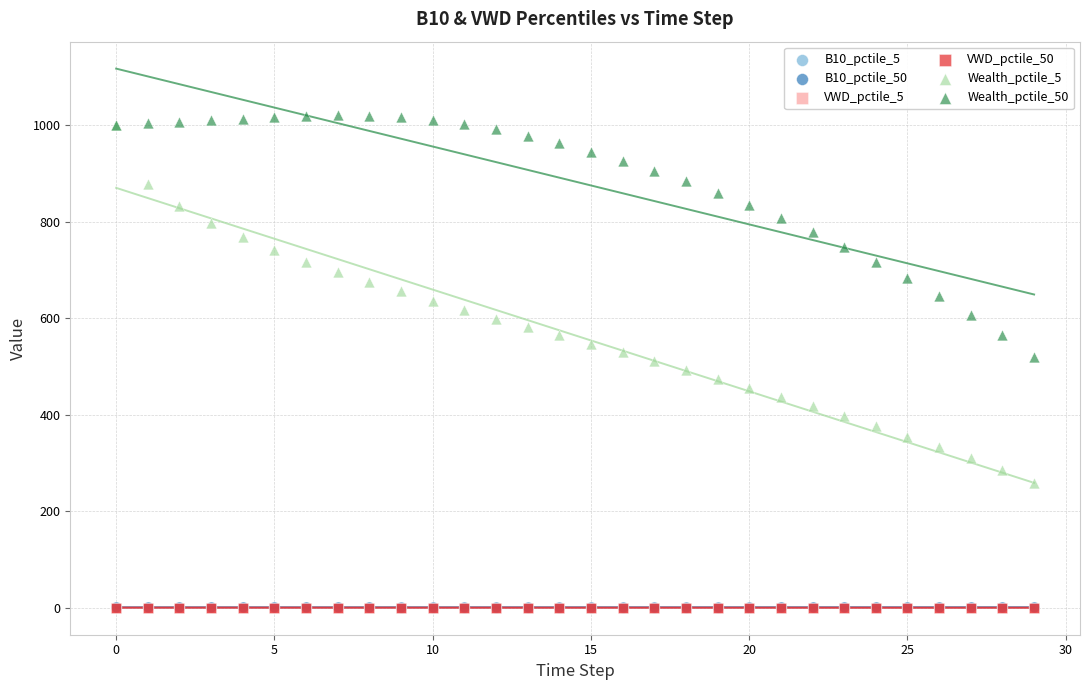

What are all the series names shown in the legend?

B10_pctile_5, B10_pctile_50, VWD_pctile_5, VWD_pctile_50, Wealth_pctile_5, Wealth_pctile_50